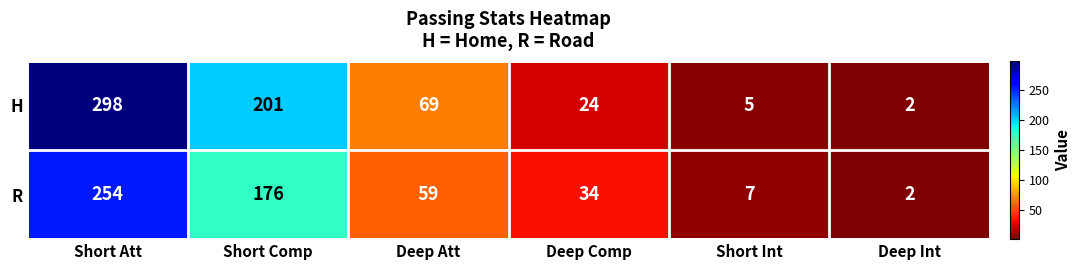

What is the spread (max minus min) of values at Short Int?

2